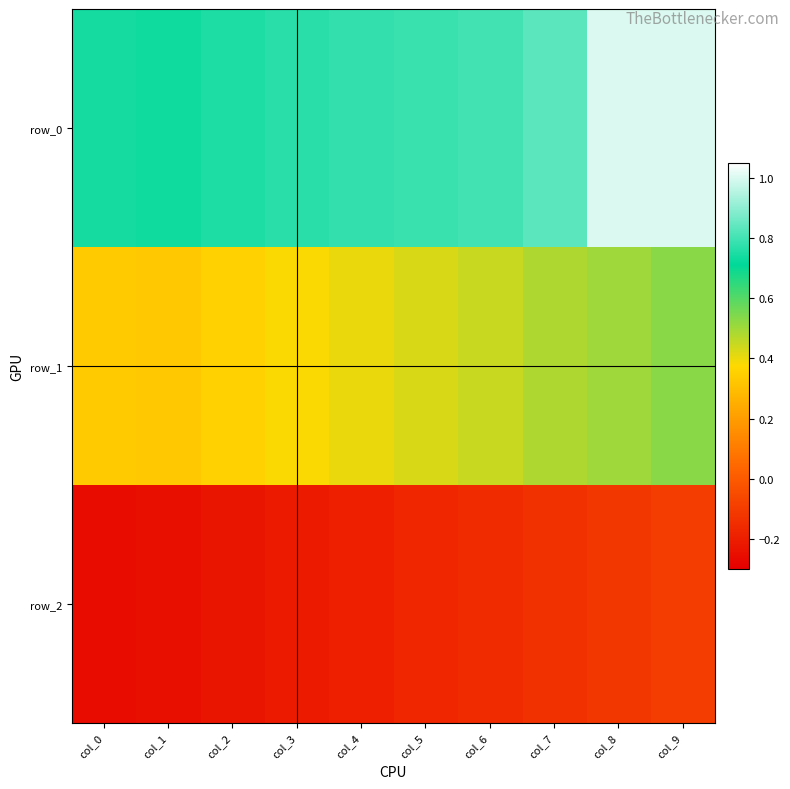

Rank the series by their maximum value, from highest to lowest.

row_0, row_1, row_2